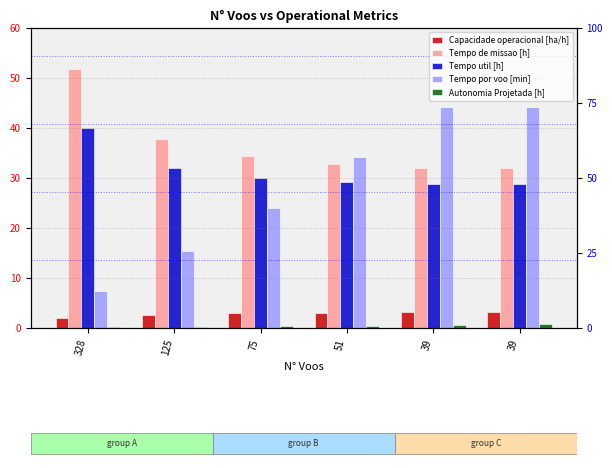

How many series are shown in this chart?

5